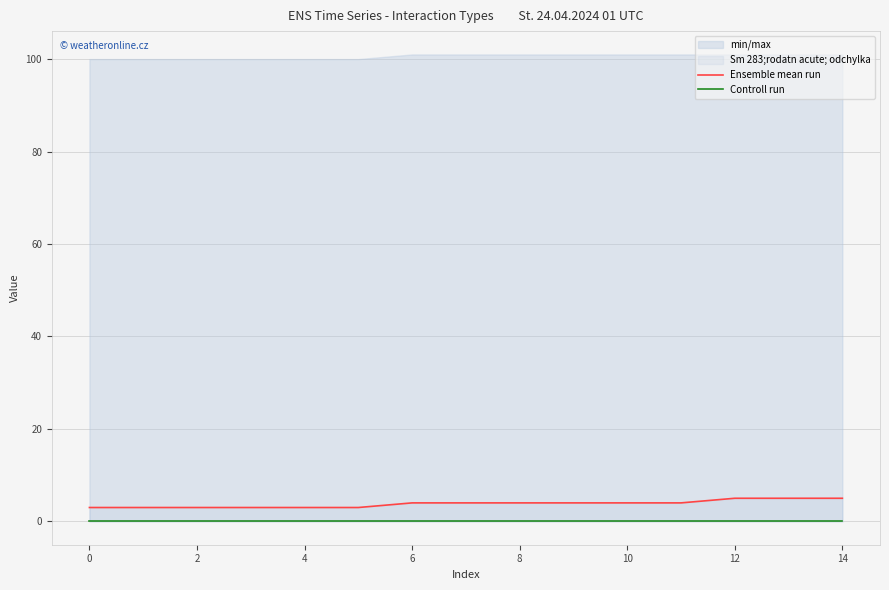

At how many categories does at least one series exceed 1?

15